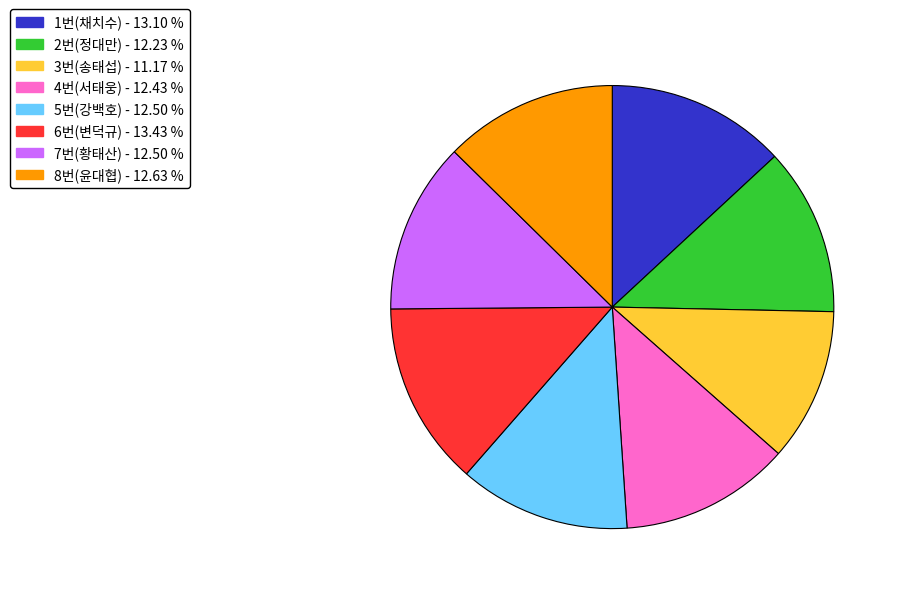

How many segments does this pie chart have?

8